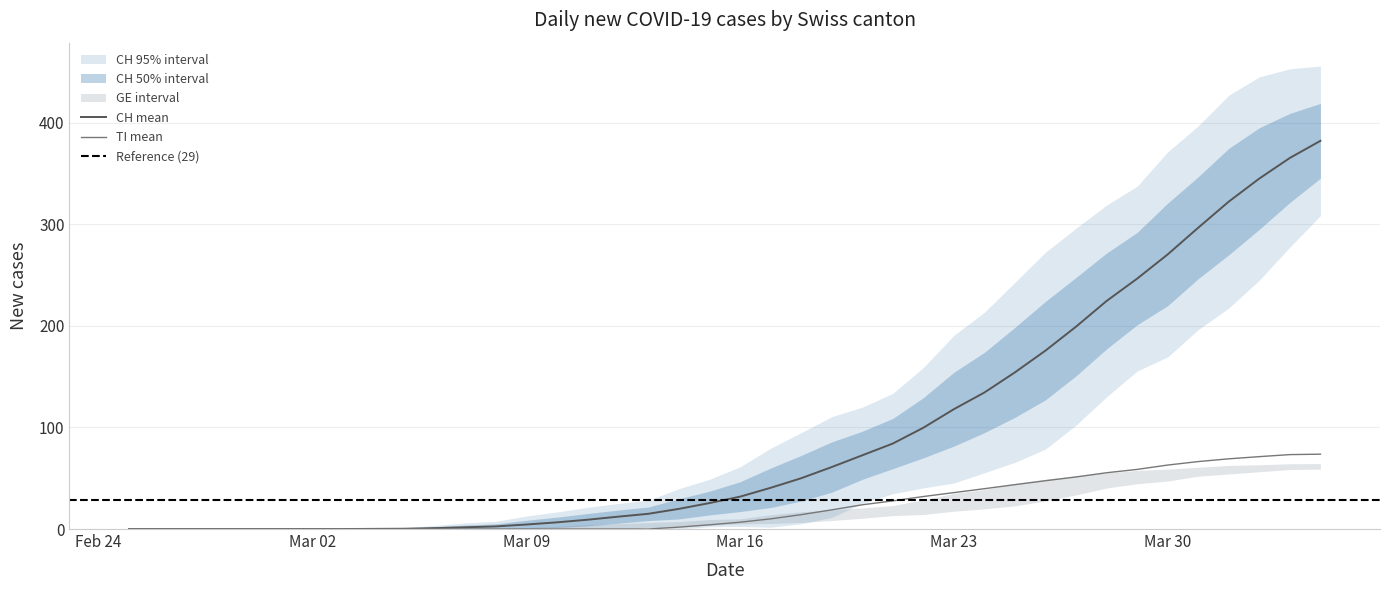

The value of TI at 21 is 37. True or false?

False